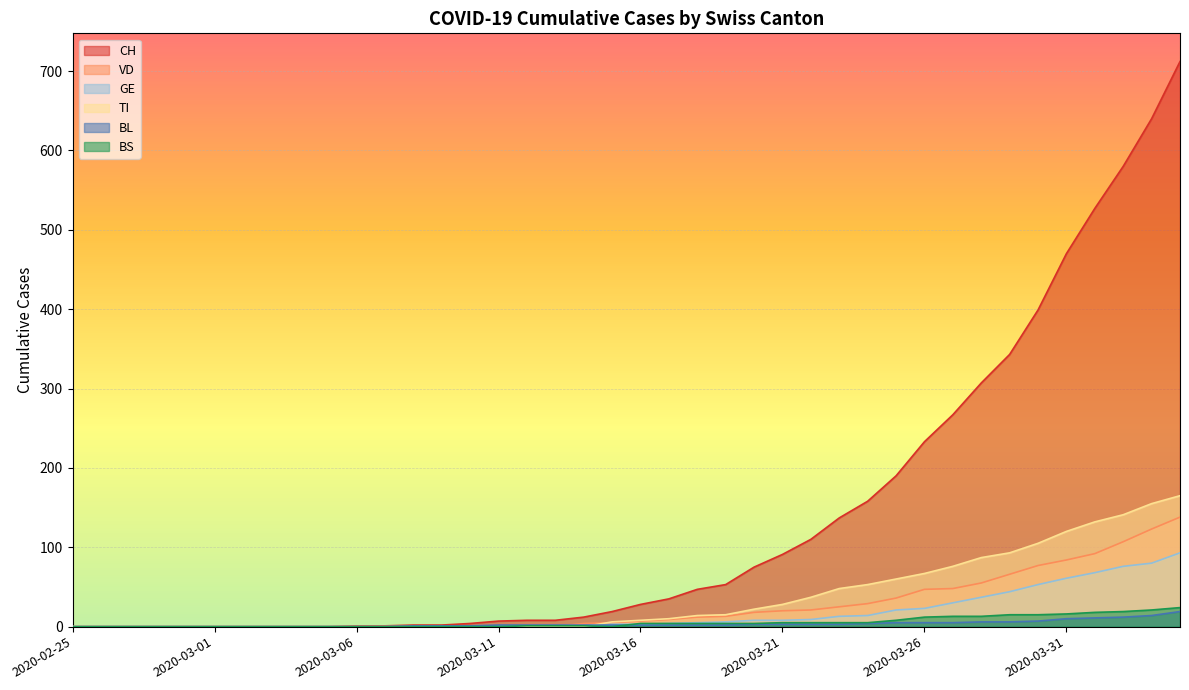

True or false: VD has a value of 55 at 2020-03-28.

True